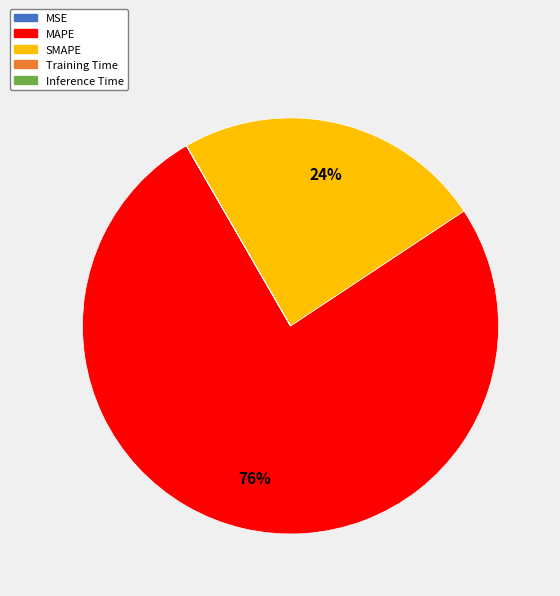

Do SMAPE and MAPE together represent more than half of the pie?

Yes